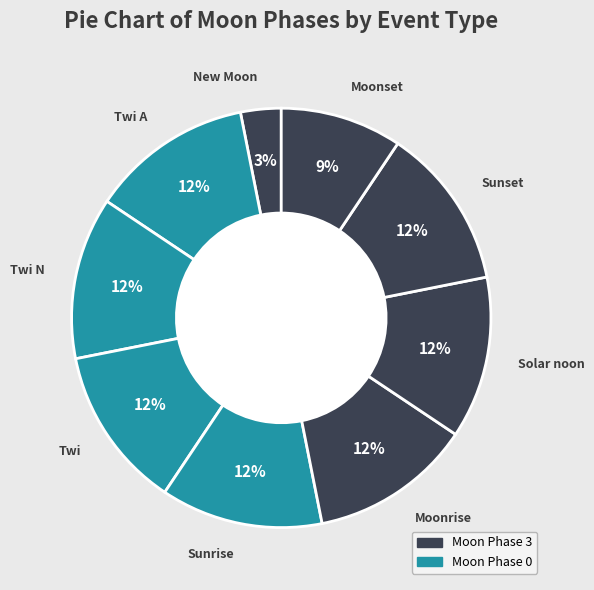

To the nearest percent, what is the average slice percentage?

11%